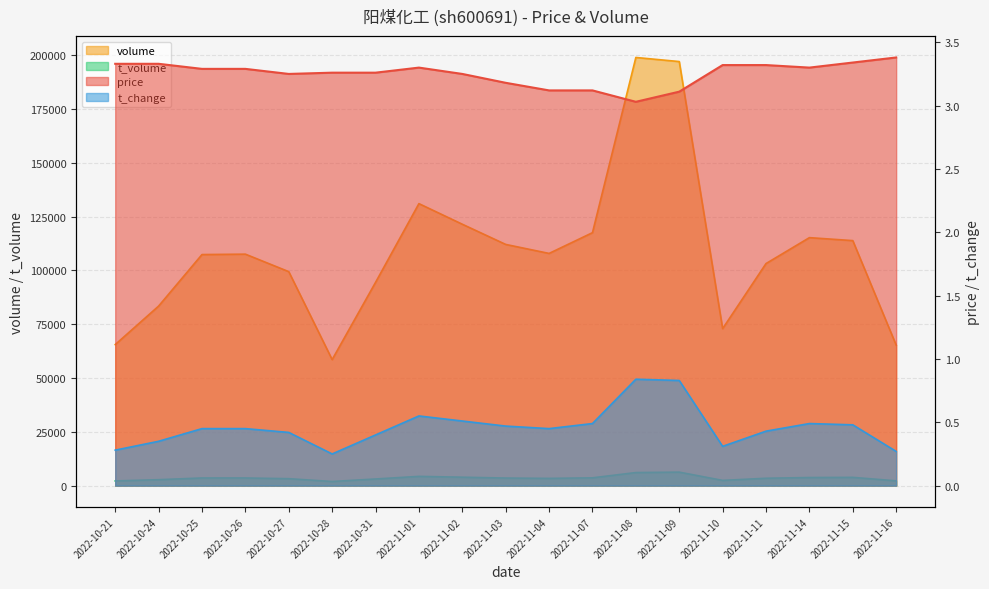

What is the difference between the highest and lowest values at 2022-11-15?

113846.5